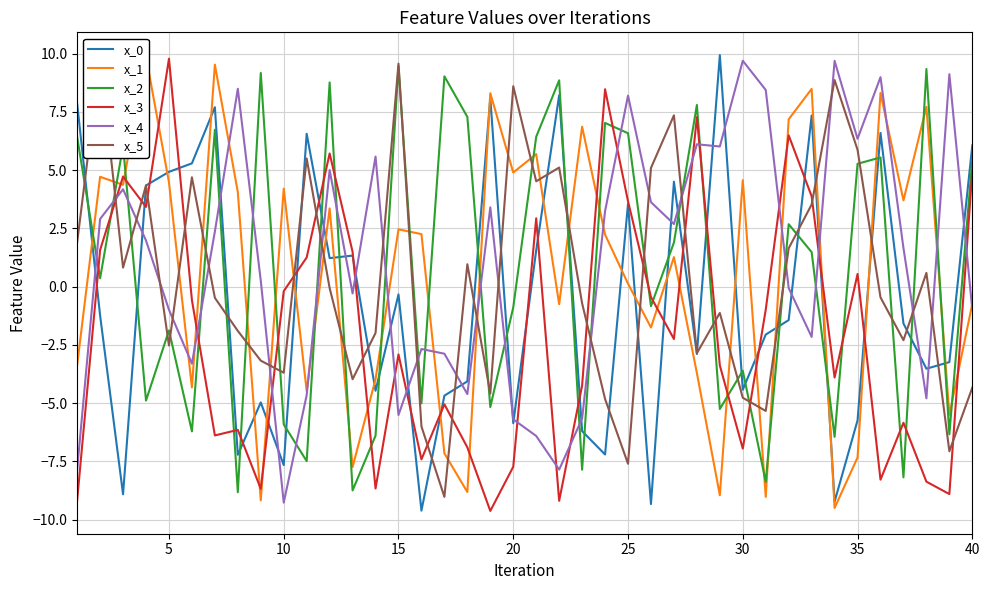

Which series has the widest spread of values?

x_0